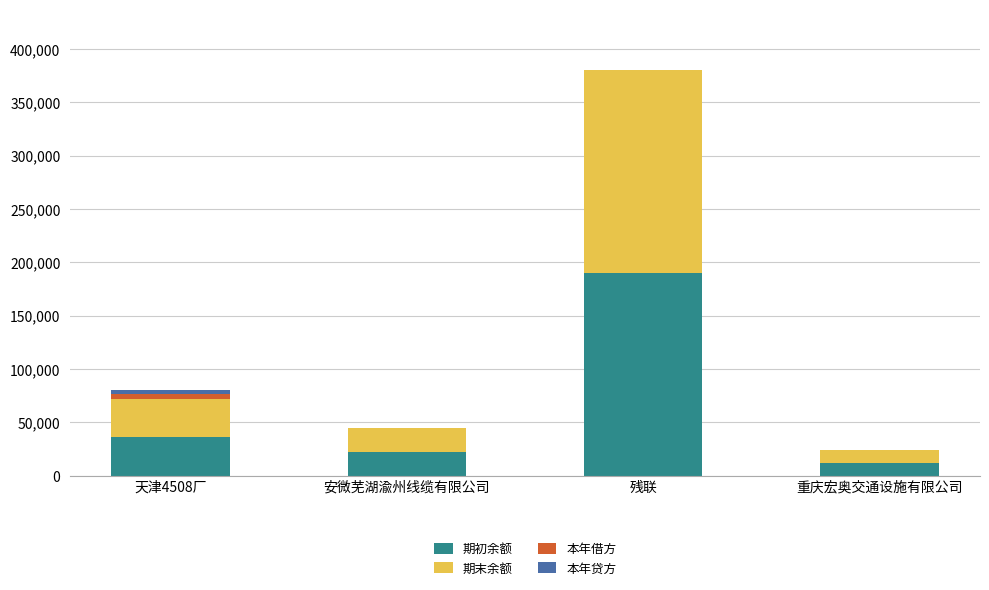

What are all the series names shown in the legend?

期初余额, 期末余额, 本年借方, 本年贷方